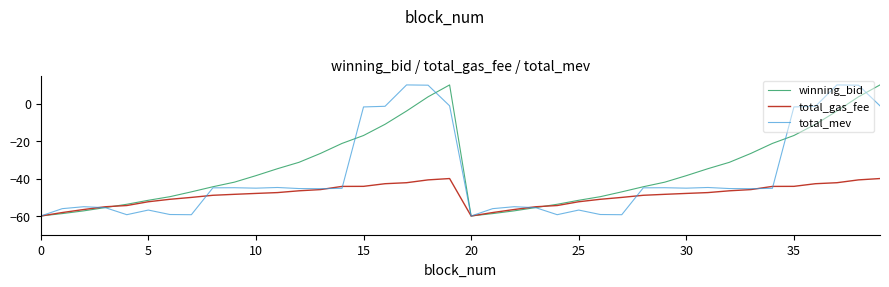

Which series has the largest total across all categories?

winning_bid